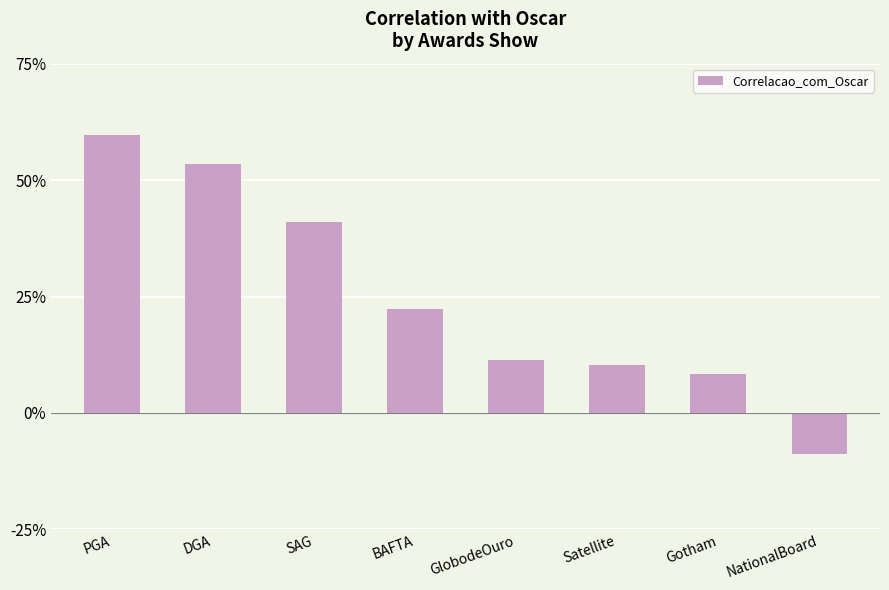

List the labels in order of value, largest first.

PGA, DGA, SAG, BAFTA, GlobodeOuro, Satellite, Gotham, NationalBoard